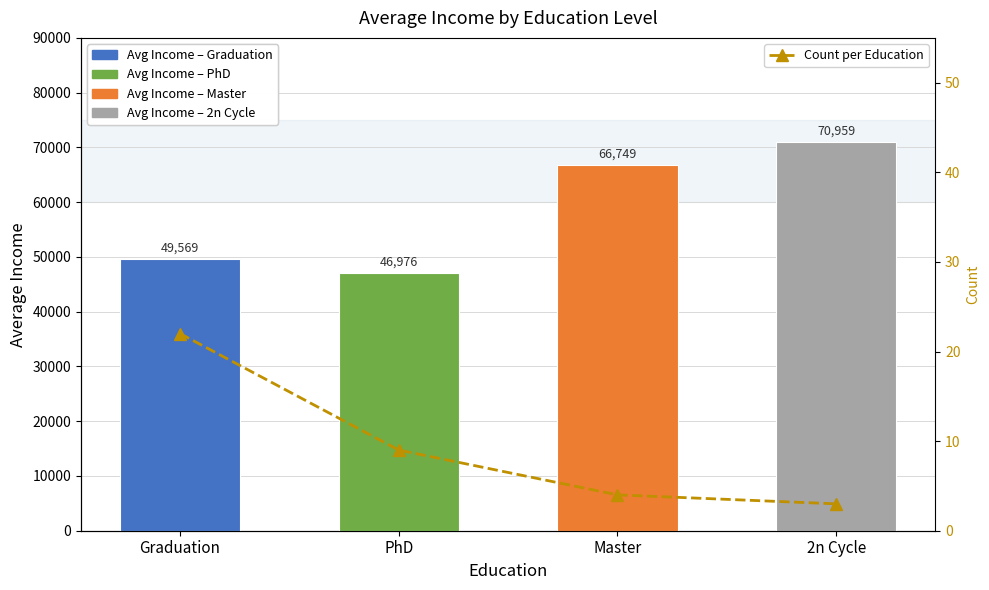

What is the sum of the values at Graduation and PhD?

31